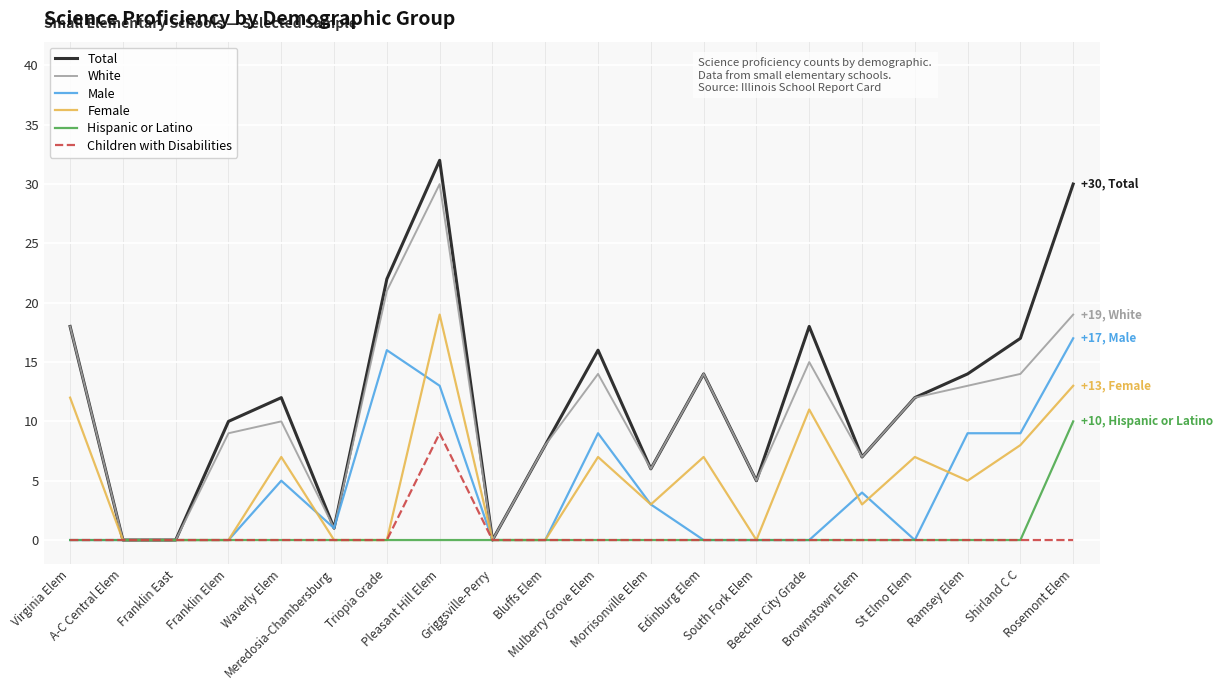

What position from the right is Mulberry Grove Elem?

10